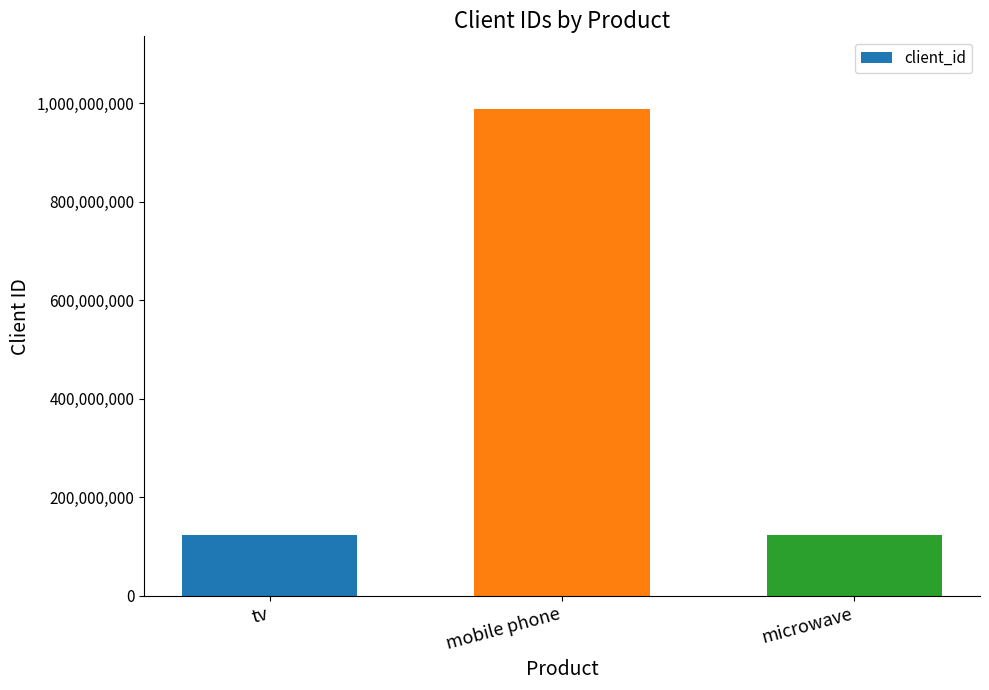

How many categories are shown in the chart?

3